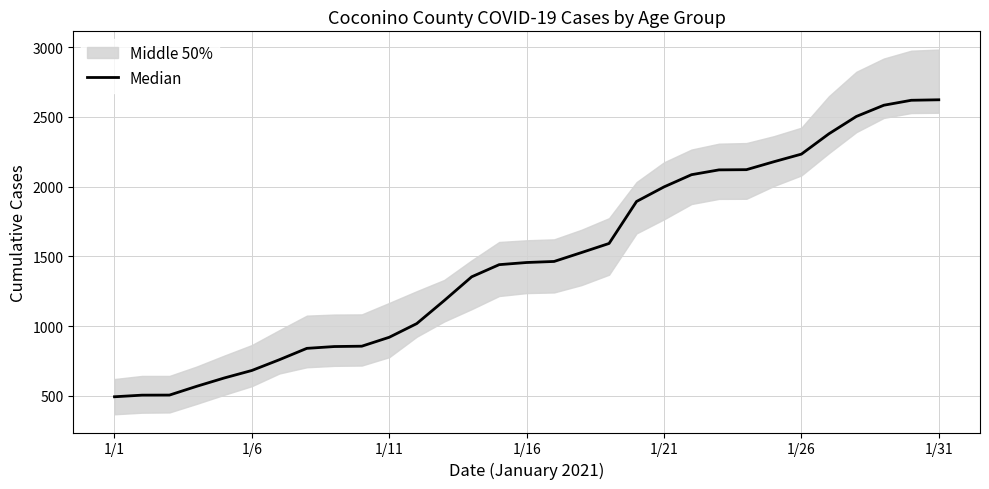

Where does the data first go above 1455?

1/16